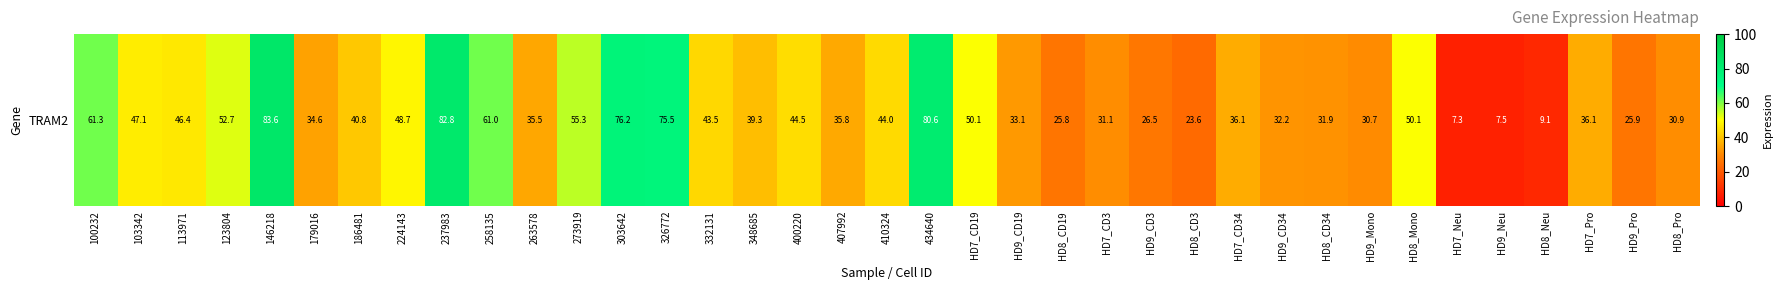

What is the difference between the maximum and second lowest values?

76.1